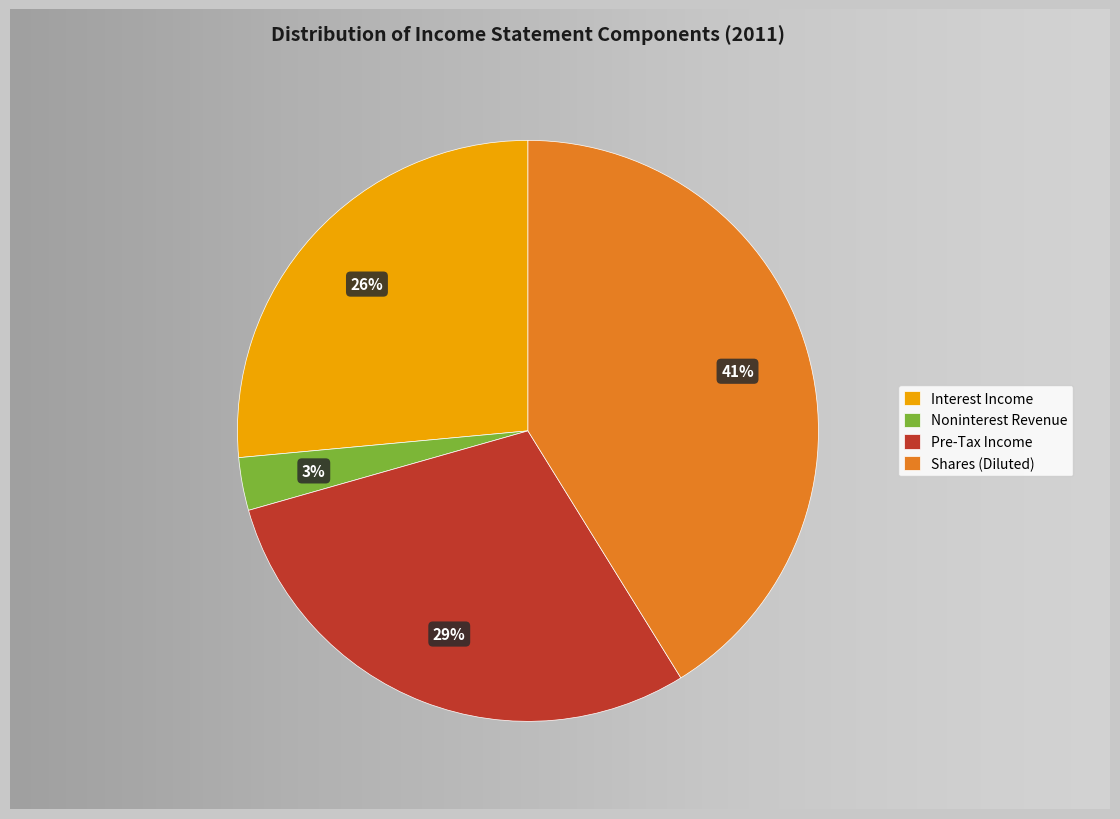

What percentage is NOT represented by Noninterest Revenue?

97.1%